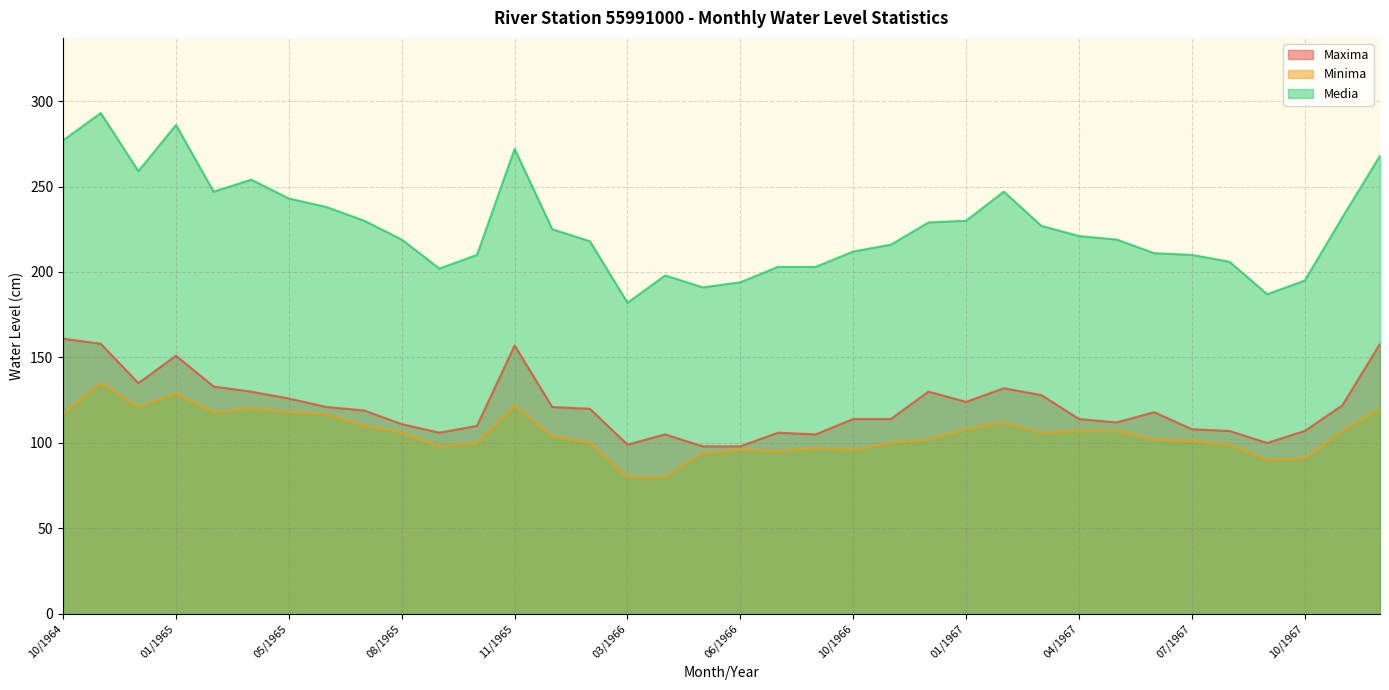

How many distinct data groups are displayed?

3